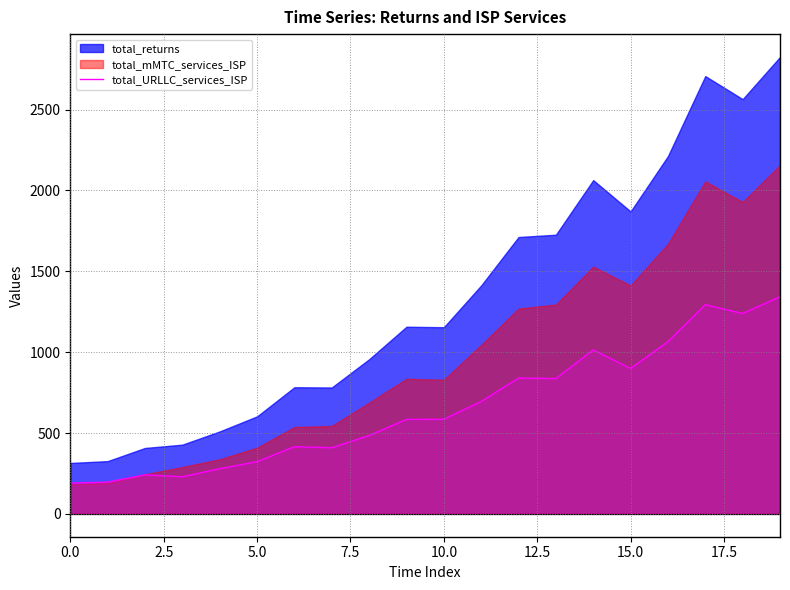

What is the minimum value shown in the chart?

190.4